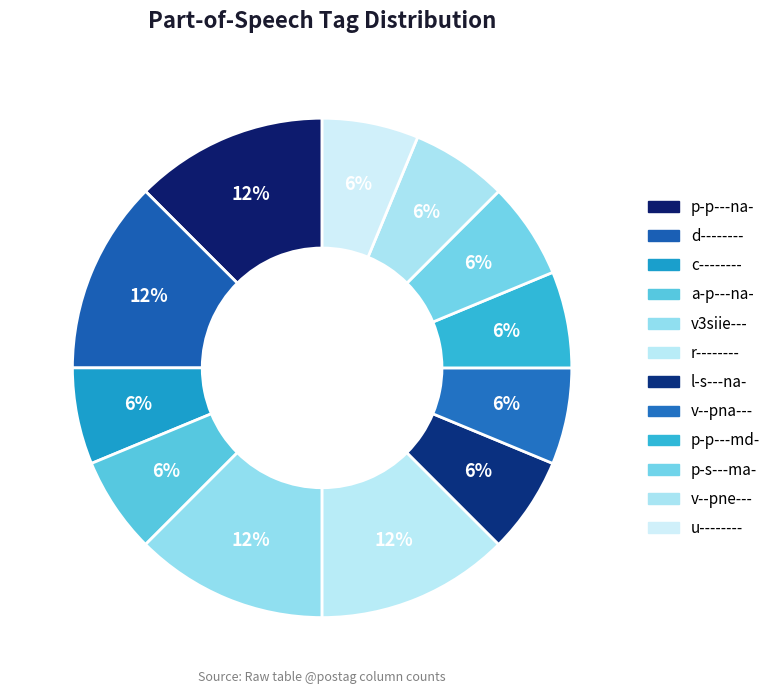

Count the number of slices in the pie.

12